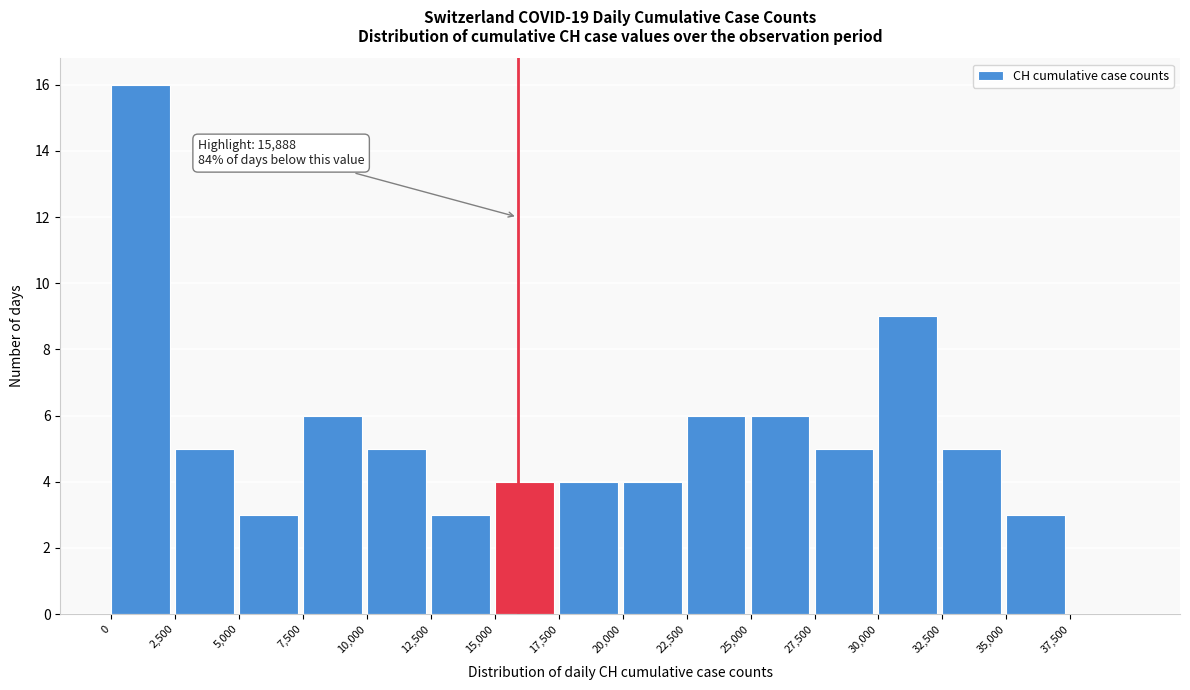

Which range on the x-axis has the tallest bar?

0 to 2500